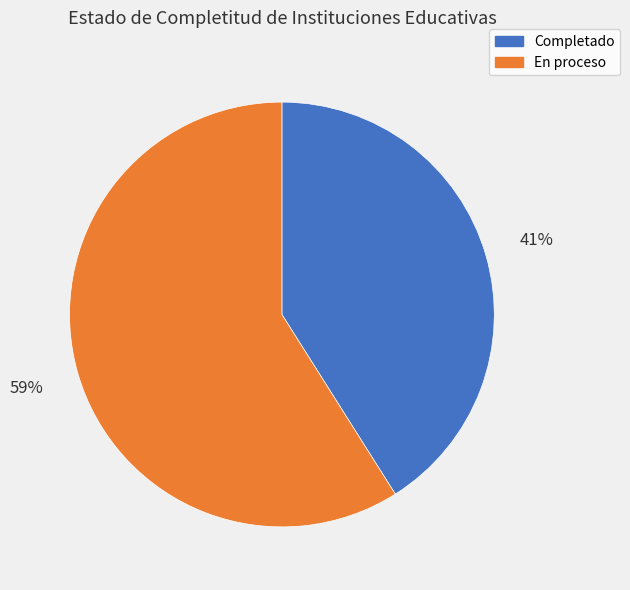

Which has a higher value, Completado or En proceso?

En proceso